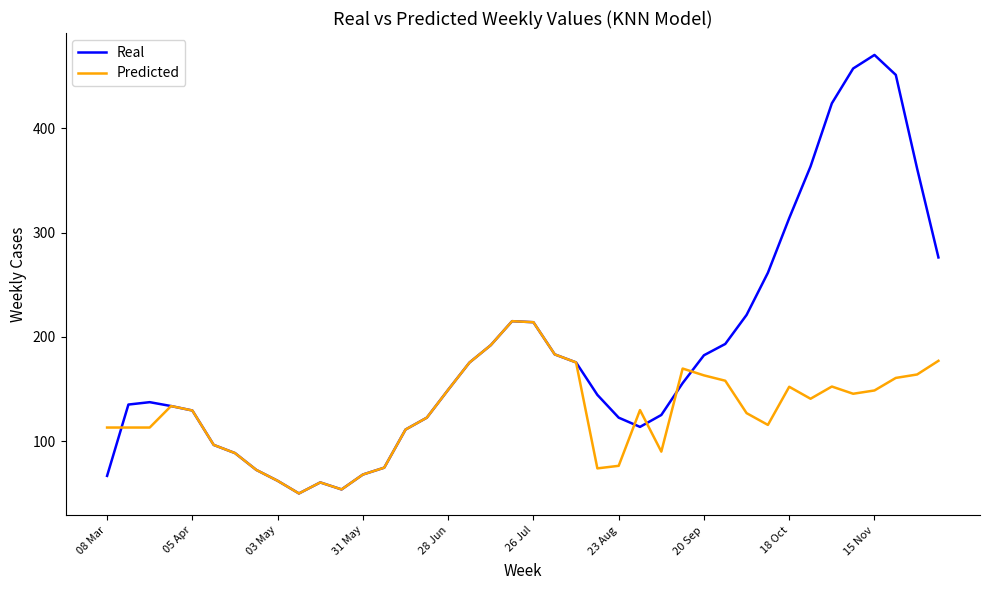

How many values in the Predicted series exceed 129?

21